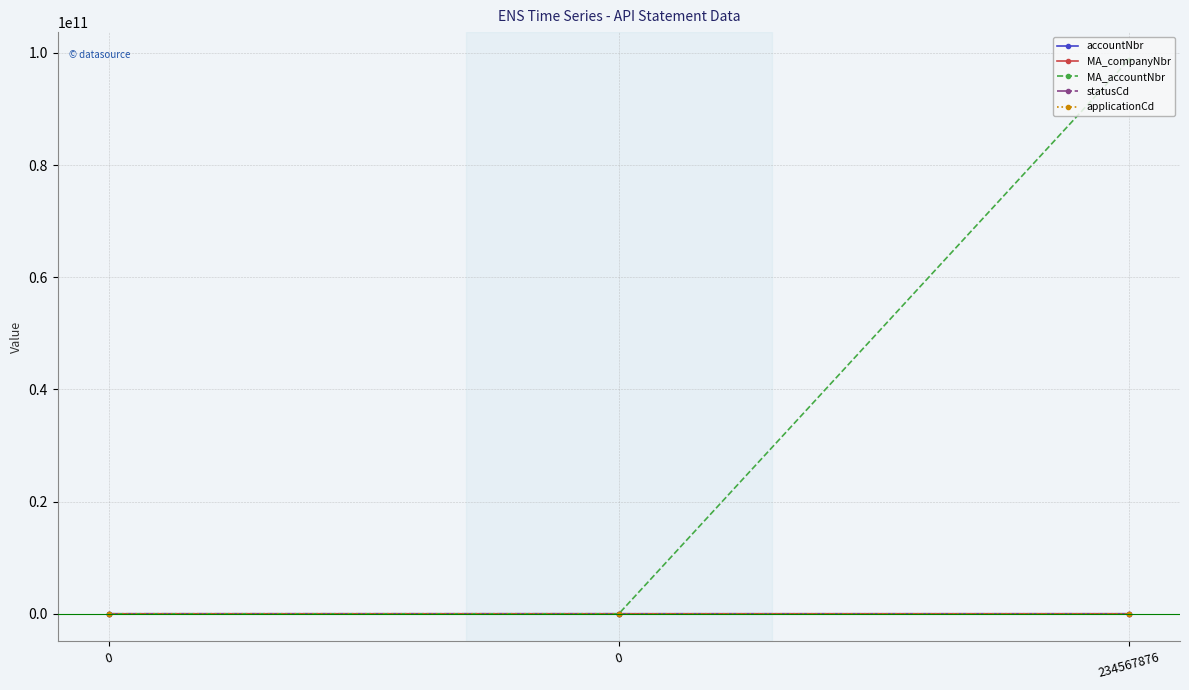

Does the chart have visible grid lines?

Yes